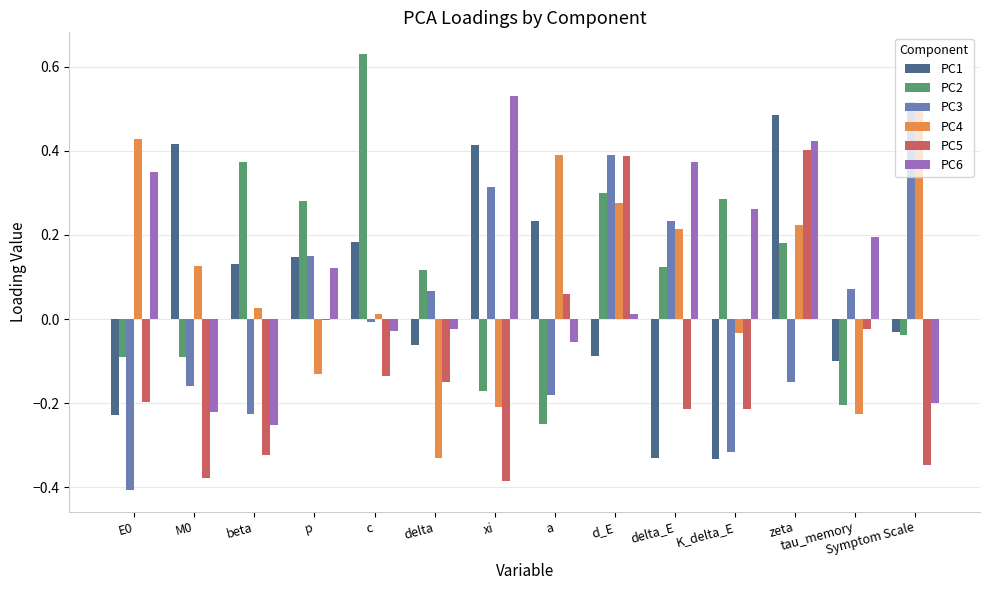

Which category has the highest value in the PC3 series?

Symptom Scale